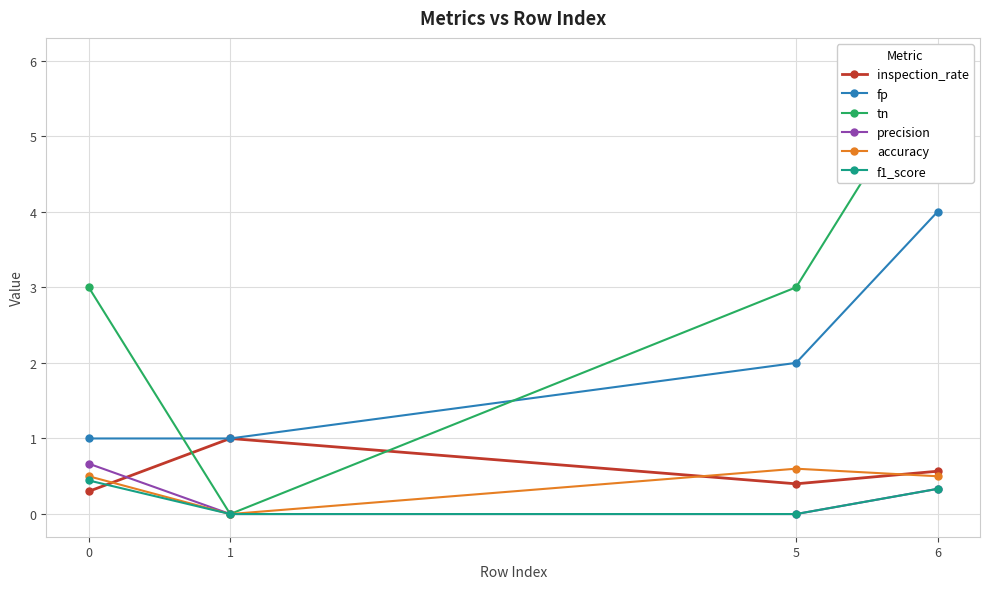

How many lines are shown in the chart?

6